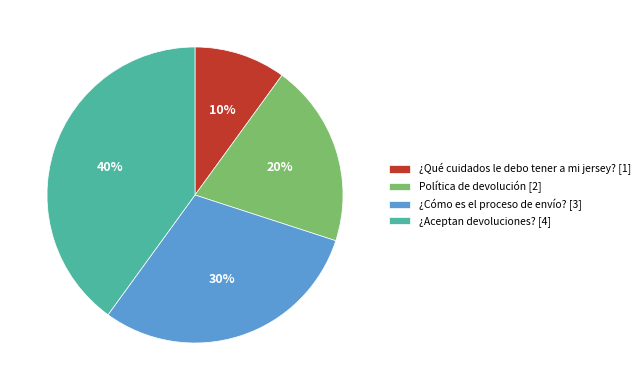

Is there any slice that represents more than half of the pie?

No